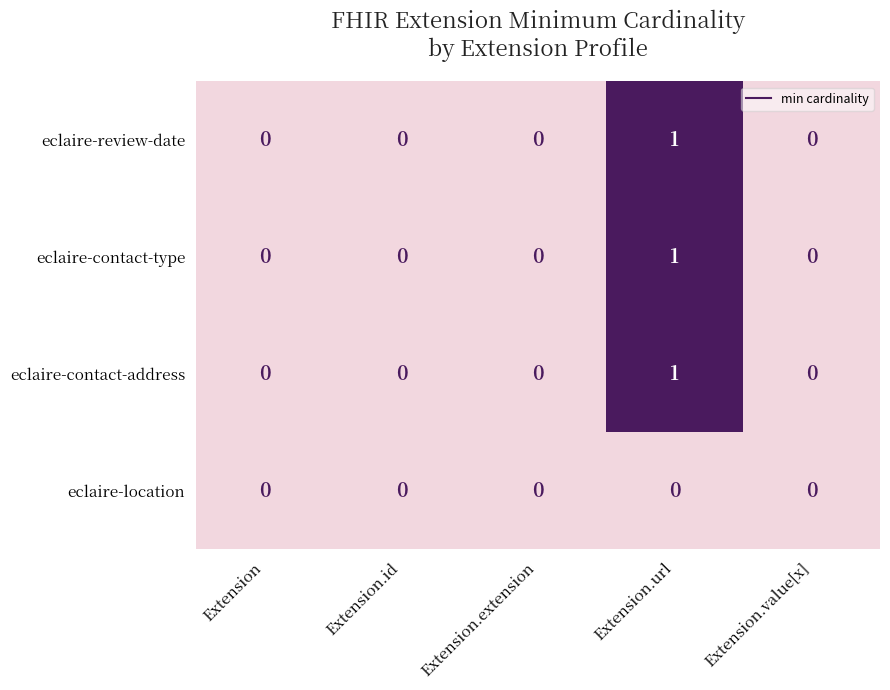

Is the value of eclaire-review-date at Extension.url greater than the value of eclaire-location at Extension?

Yes